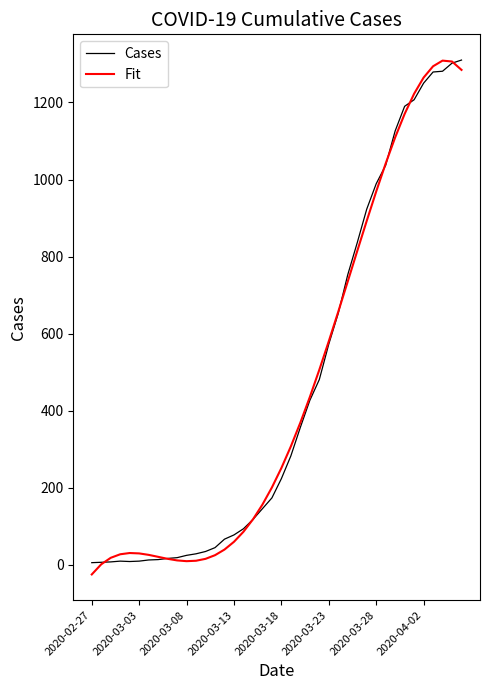

What is the maximum value shown in the chart?

1310.0